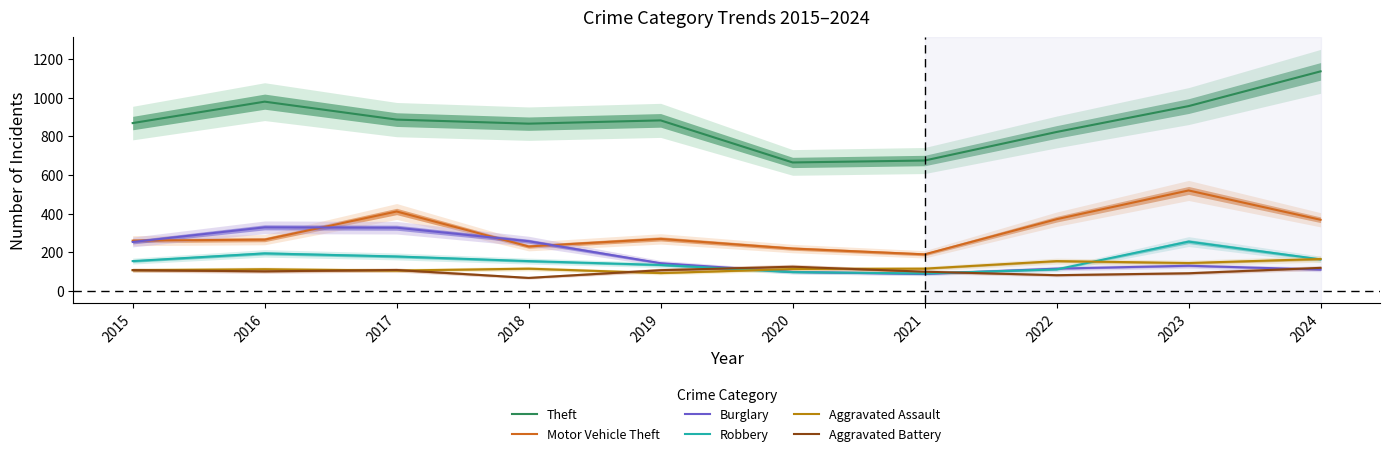

Which has a higher value, 2018 or 2015?

2015